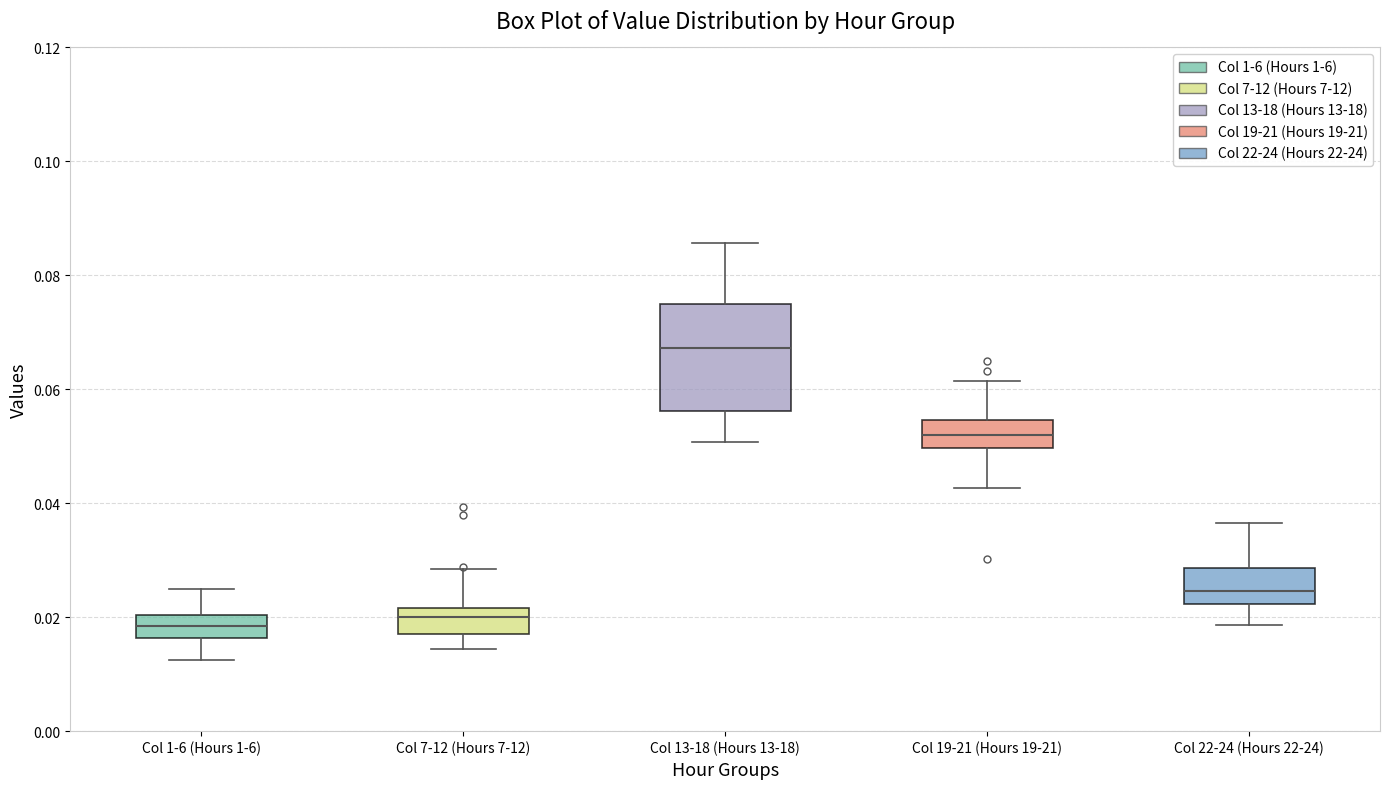

Reading left to right, transcribe this box plot: for each box, give where its median line is, the range the box spans, and where its two whiskers end, as read against the y-axis. The values are not printed on the chart, so give them approximately, as read against the axis.

Col 1-6 (Hours 1-6): median 0.018, box 0.016 to 0.020, whiskers 0.012 to 0.024
Col 7-12 (Hours 7-12): median 0.020, box 0.018 to 0.022, whiskers 0.014 to 0.028
Col 13-18 (Hours 13-18): median 0.068, box 0.056 to 0.074, whiskers 0.050 to 0.086
Col 19-21 (Hours 19-21): median 0.052, box 0.050 to 0.054, whiskers 0.042 to 0.062
Col 22-24 (Hours 22-24): median 0.024, box 0.022 to 0.028, whiskers 0.018 to 0.036